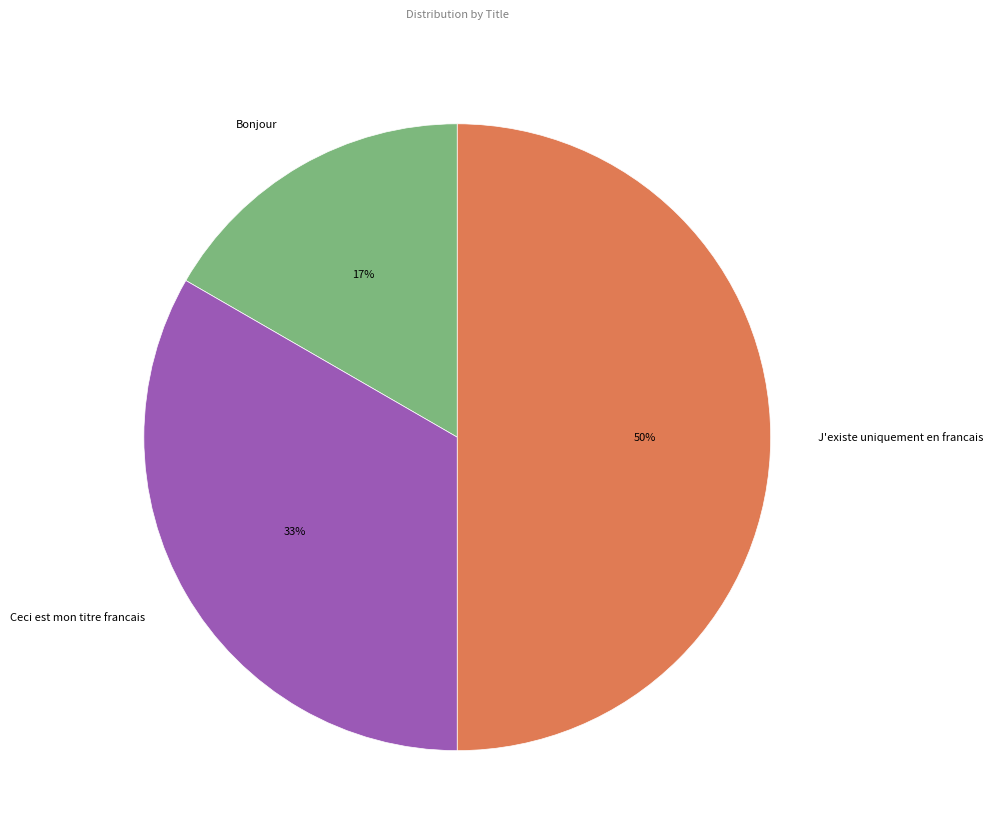

Which slice is the smallest?

Bonjour